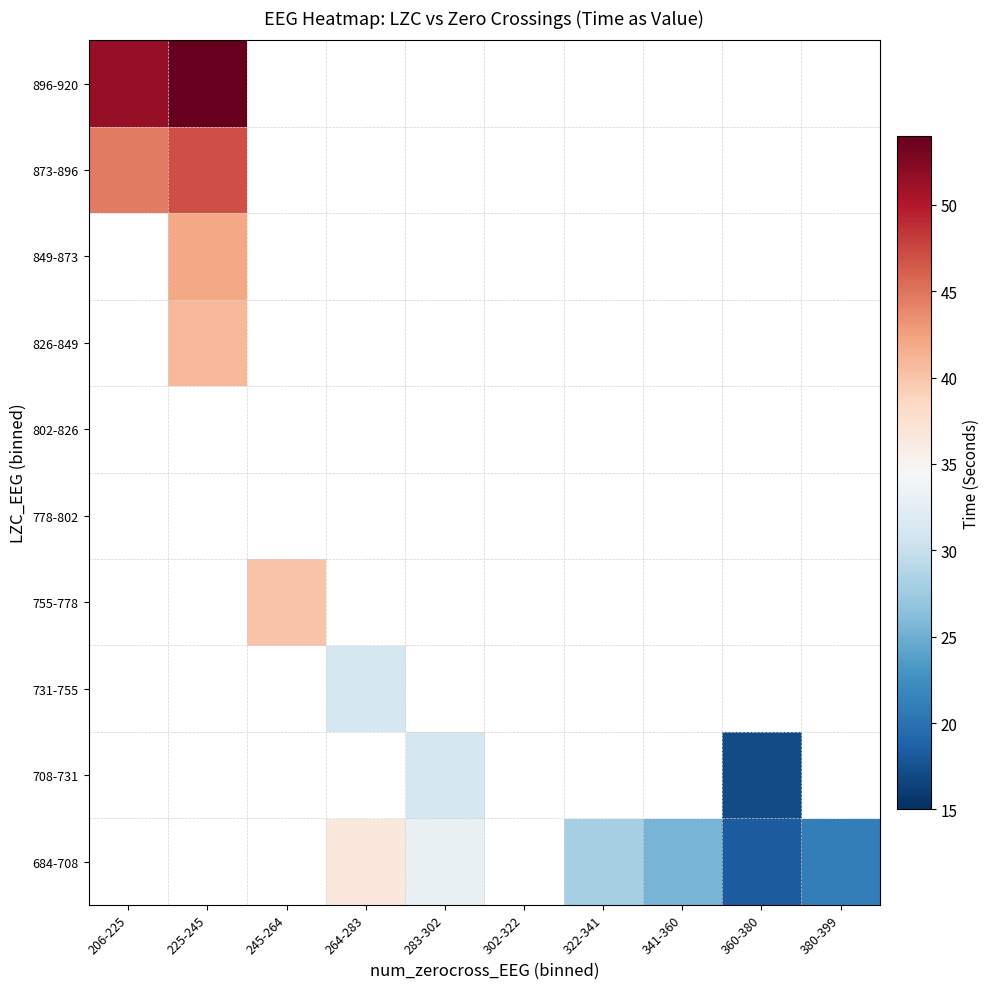

List the labels in order of 849-873 value, smallest first.

206-225, 225-245, 245-264, 264-283, 283-302, 302-322, 322-341, 341-360, 360-380, 380-399